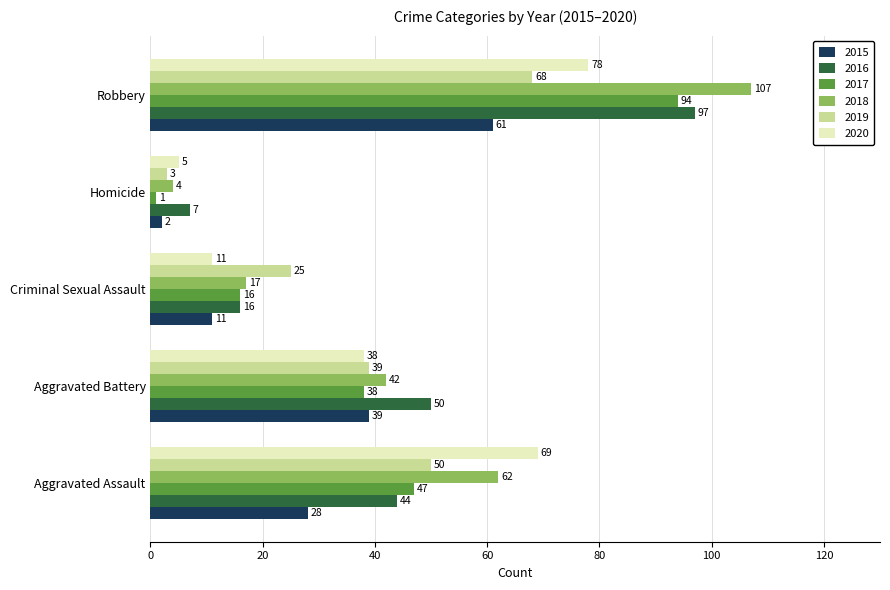

Which category has the lowest value in the 2015 series?

Homicide